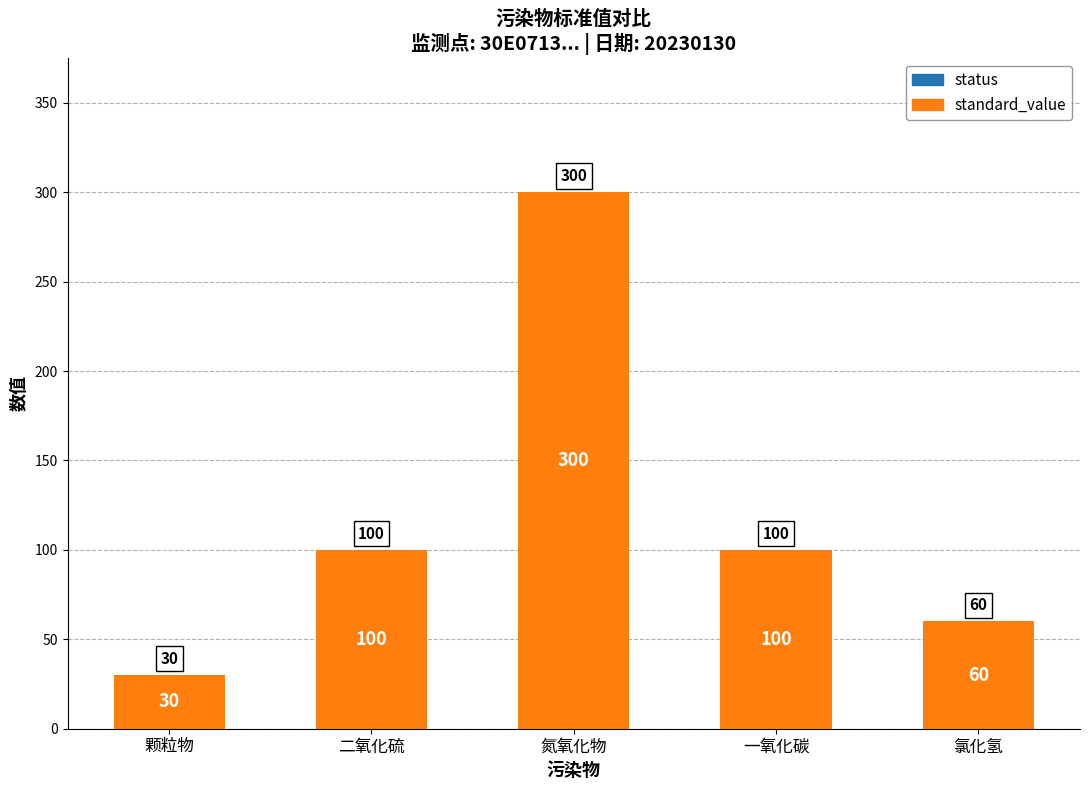

The chart shows a value of 85 at 氯化氢. True or false?

False